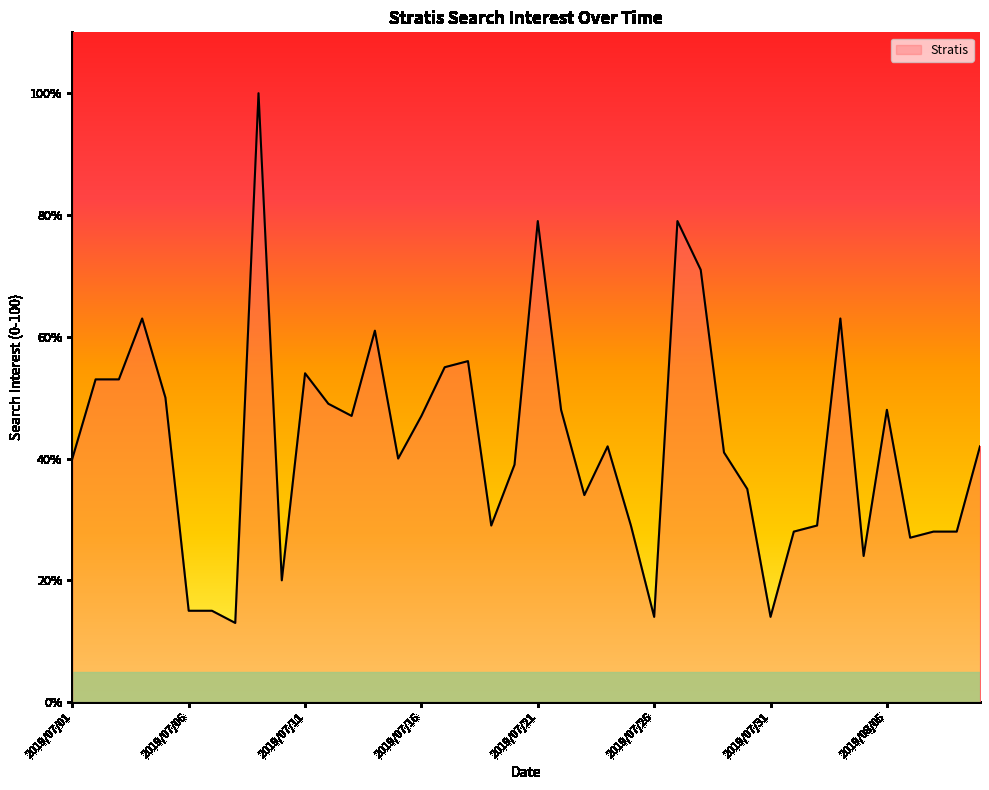

What is the sum of all values?

1702